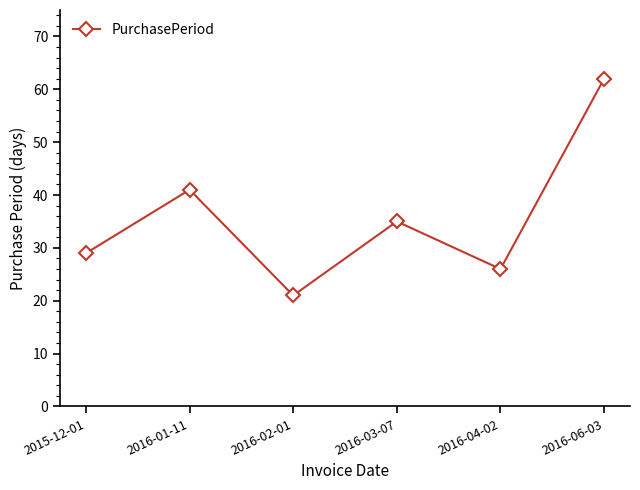

What is the maximum value shown in the chart?

62